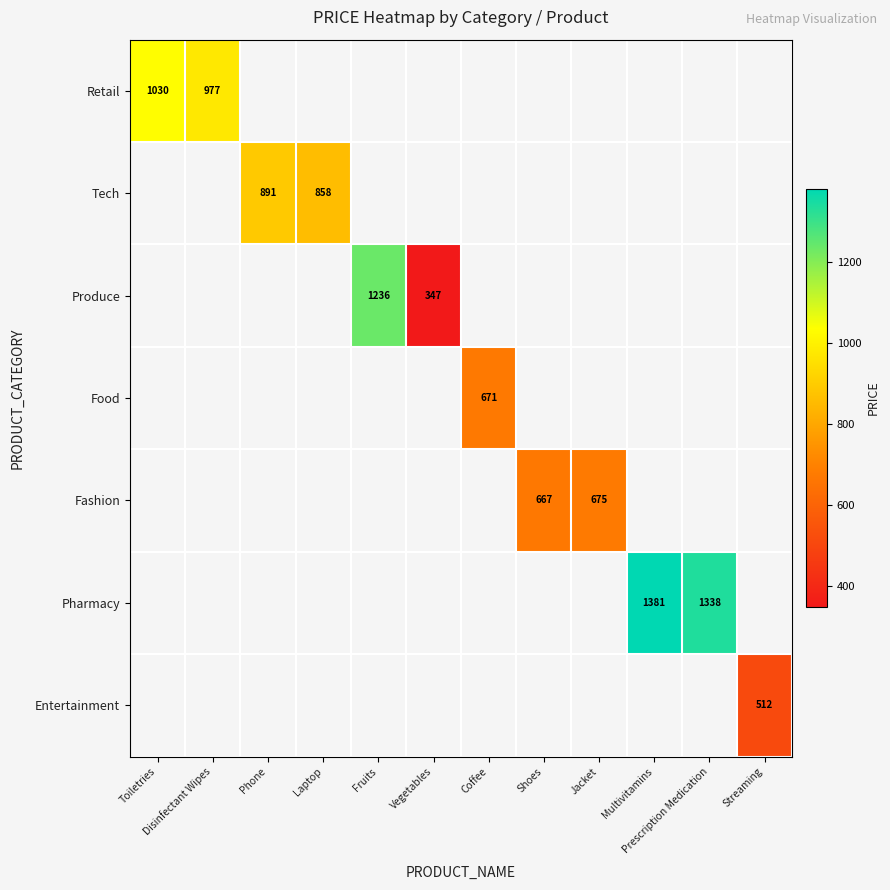

Count the number of data series in this chart.

7